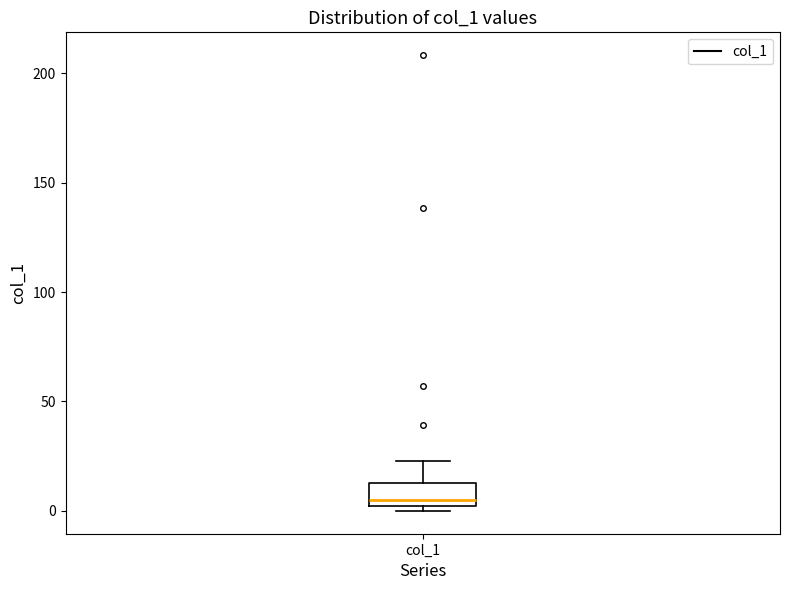

Transcribe this box plot: give where the median line is, the range the box spans, and where the two whiskers end, as read against the y-axis. The values are not printed on the chart, so give them approximately, as read against the axis.

median 5, box 0 to 15, whiskers 0 (just below the box's lower edge) to 25